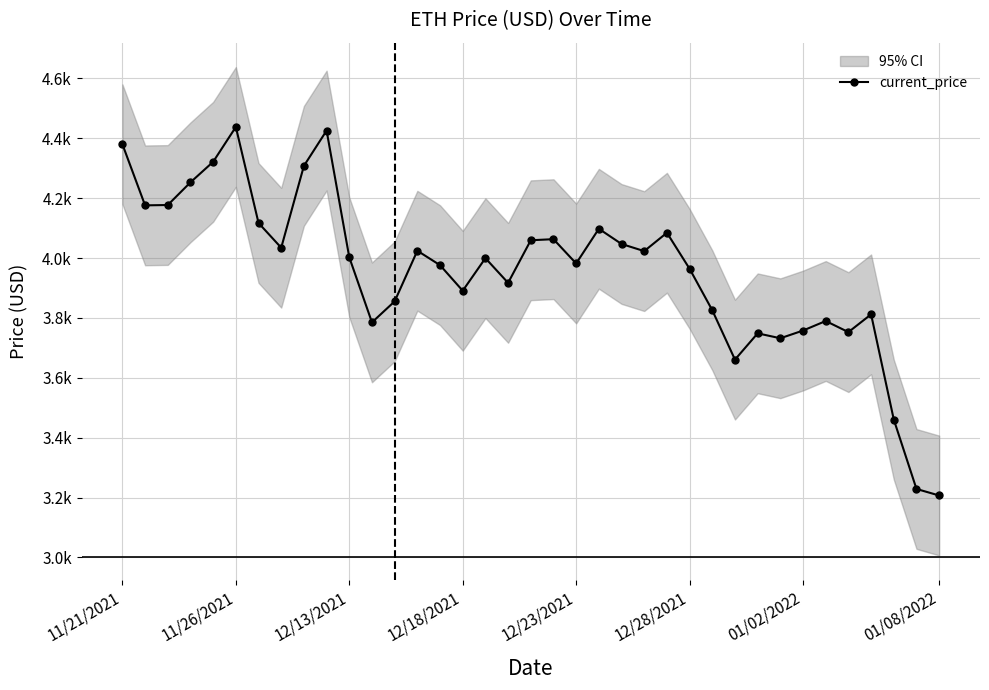

At which label does the data first exceed 3999?

11/21/2021